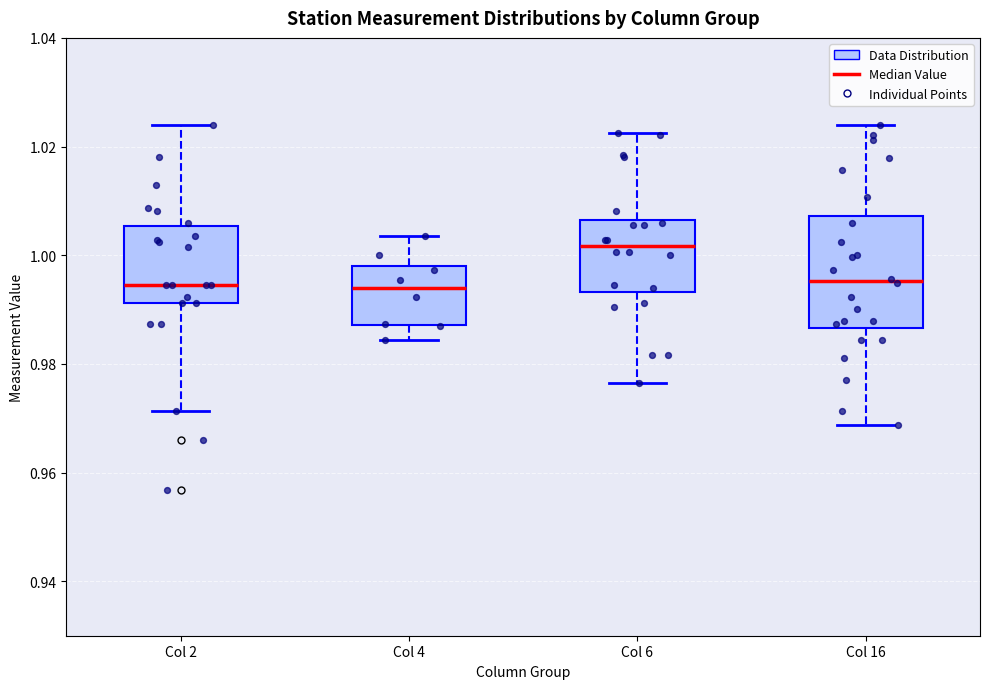

Reading left to right, transcribe this box plot: for each box, give where its median line is, the range the box spans, and where its two whiskers end, as read against the y-axis. The values are not printed on the chart, so give them approximately, as read against the axis.

Col 2: median 0.994, box 0.992 to 1.006, whiskers 0.972 to 1.024
Col 4: median 0.994, box 0.988 to 0.998, whiskers 0.984 to 1.004
Col 6: median 1.002, box 0.994 to 1.006, whiskers 0.976 to 1.022
Col 16: median 0.996, box 0.986 to 1.008, whiskers 0.968 to 1.024